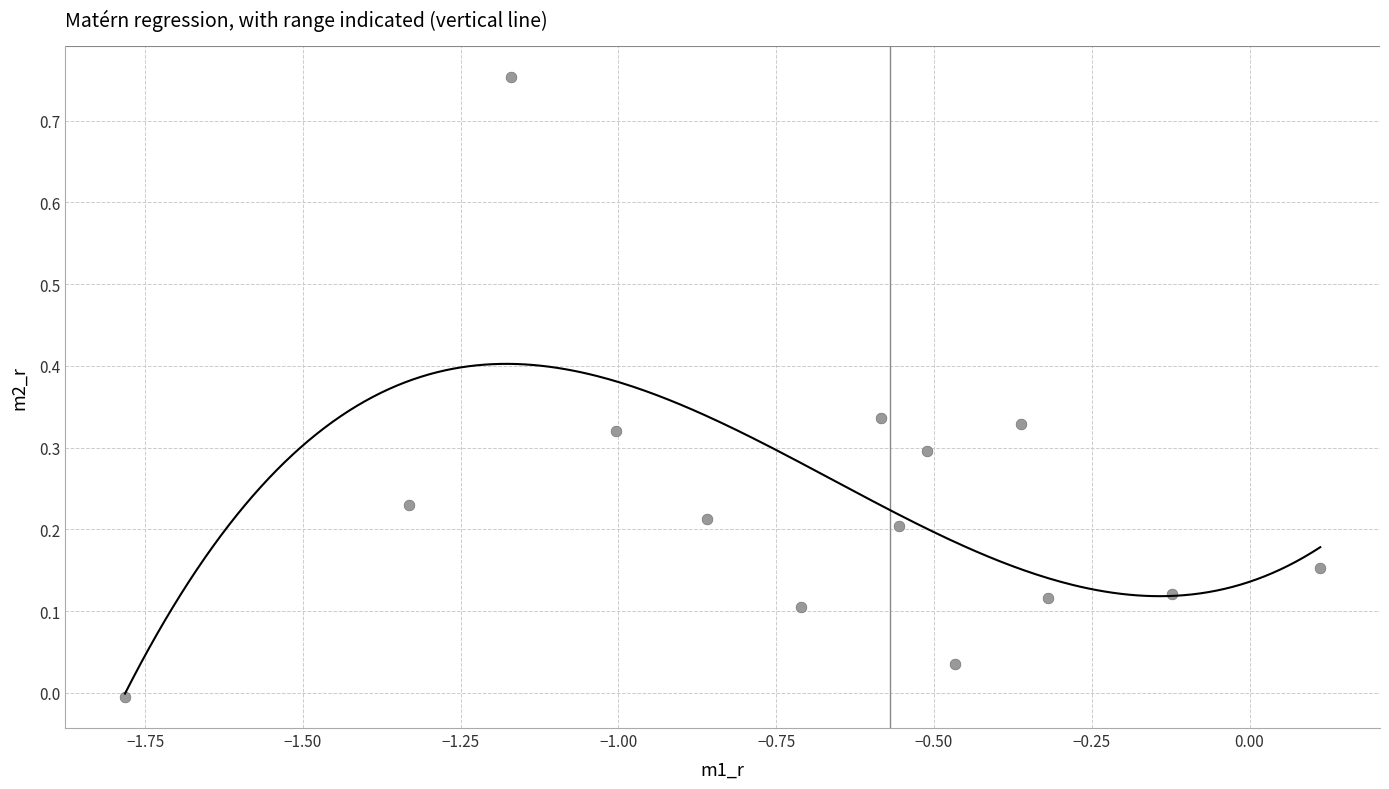

What is the range of X values (max minus min)?

1.9